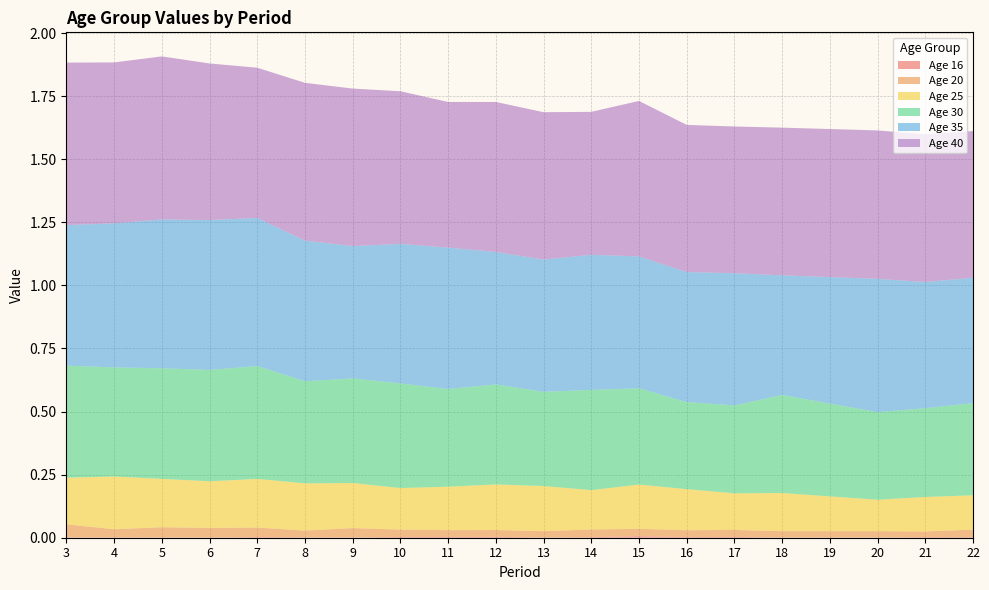

Reading left to right, extract all data points from this chart.

16: 0.0	0.0	0.0	0.0	0.0	0.0	0.0	0.0	0.0	0.0	0.0	0.0	0.0	0.0	0.0	0.0	0.0	0.0	0.0	0.0
20: 0.1	0.0	0.0	0.0	0.0	0.0	0.0	0.0	0.0	0.0	0.0	0.0	0.0	0.0	0.0	0.0	0.0	0.0	0.0	0.0
25: 0.2	0.2	0.2	0.2	0.2	0.2	0.2	0.2	0.2	0.2	0.2	0.2	0.2	0.2	0.1	0.2	0.1	0.1	0.1	0.1
30: 0.4	0.4	0.4	0.4	0.4	0.4	0.4	0.4	0.4	0.4	0.4	0.4	0.4	0.3	0.3	0.4	0.4	0.3	0.4	0.4
35: 0.6	0.6	0.6	0.6	0.6	0.6	0.5	0.6	0.6	0.5	0.5	0.5	0.5	0.5	0.5	0.5	0.5	0.5	0.5	0.5
40: 0.6	0.6	0.6	0.6	0.6	0.6	0.6	0.6	0.6	0.6	0.6	0.6	0.6	0.6	0.6	0.6	0.6	0.6	0.6	0.6